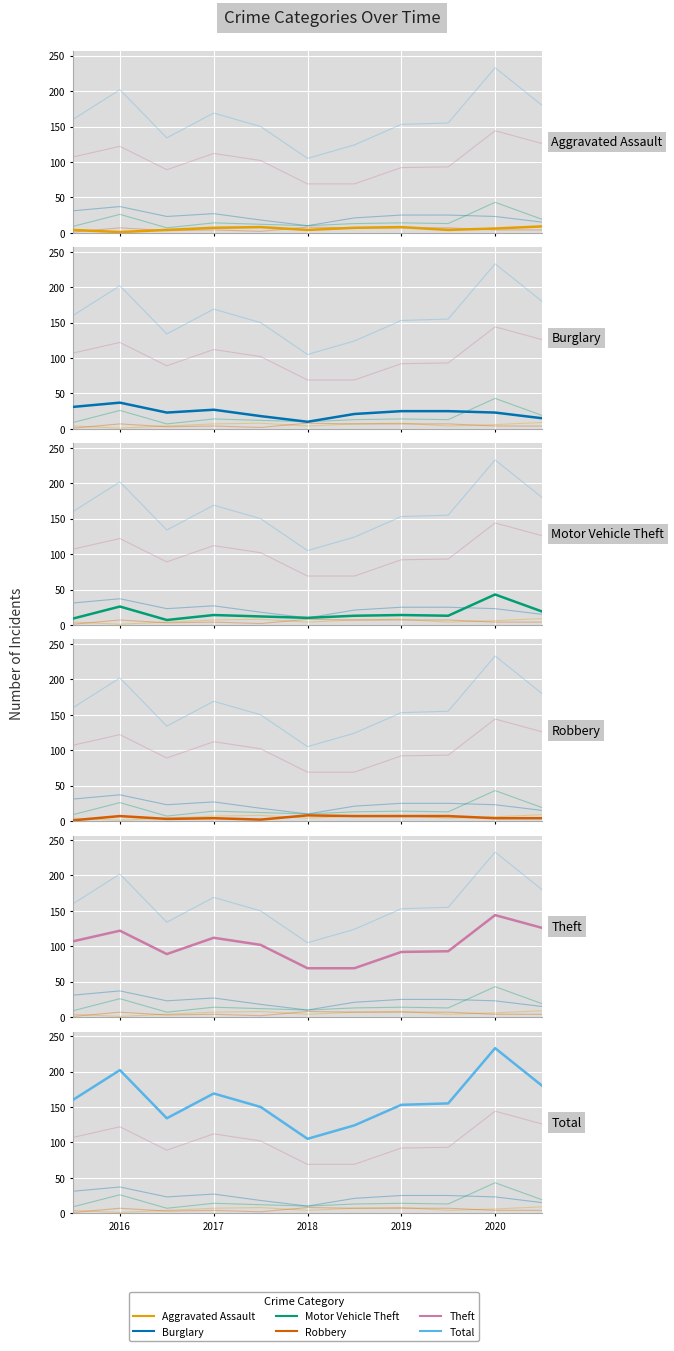

How many values in the Burglary series exceed 23?

5